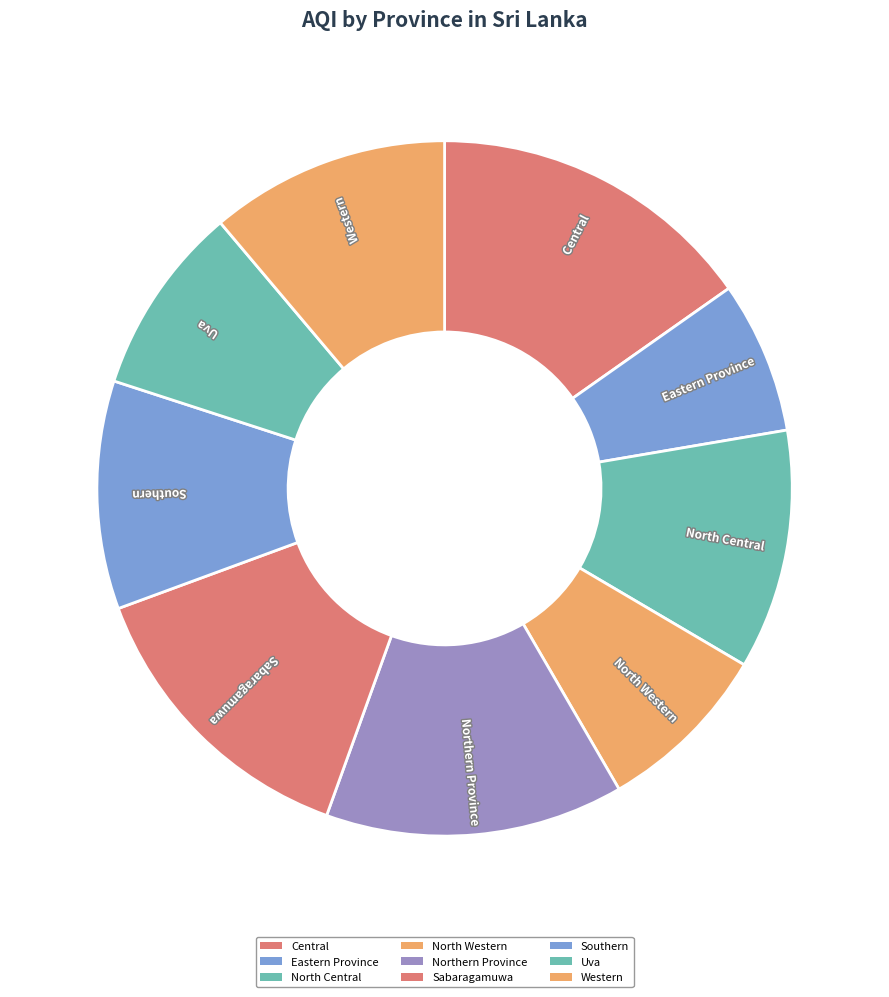

What is the ratio of the value at North Central to the value at Northern Province?

0.8